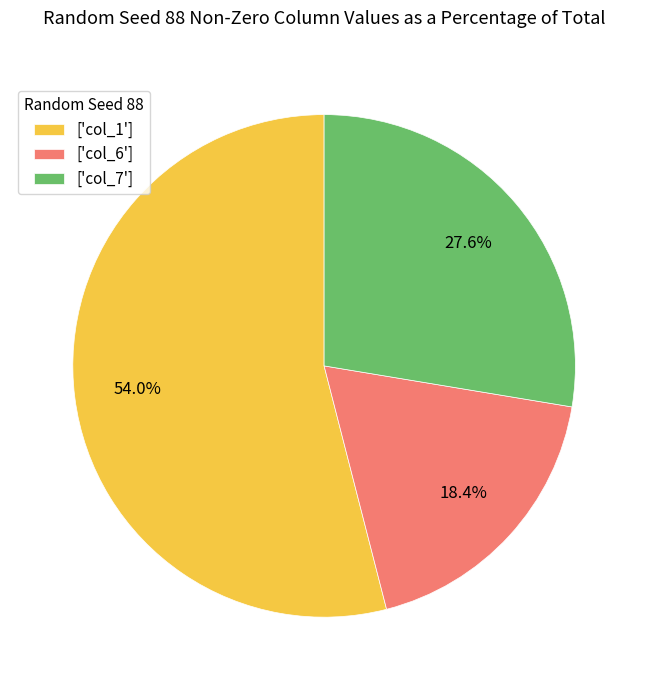

Do ['col_7'] and ['col_1'] together represent more than half of the pie?

Yes